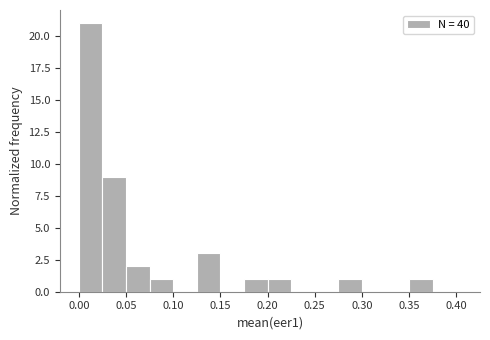

Which range on the x-axis has the tallest bar?

0.000 to 0.025